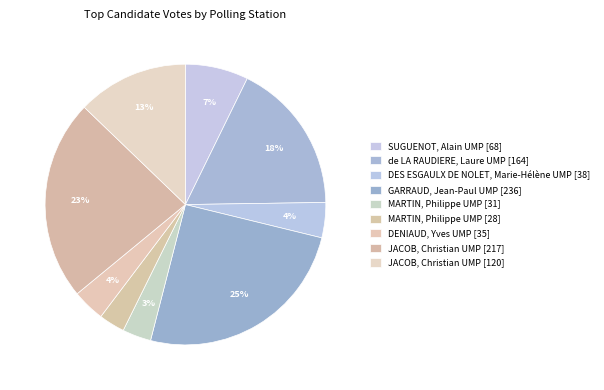

How many segments does this pie chart have?

9